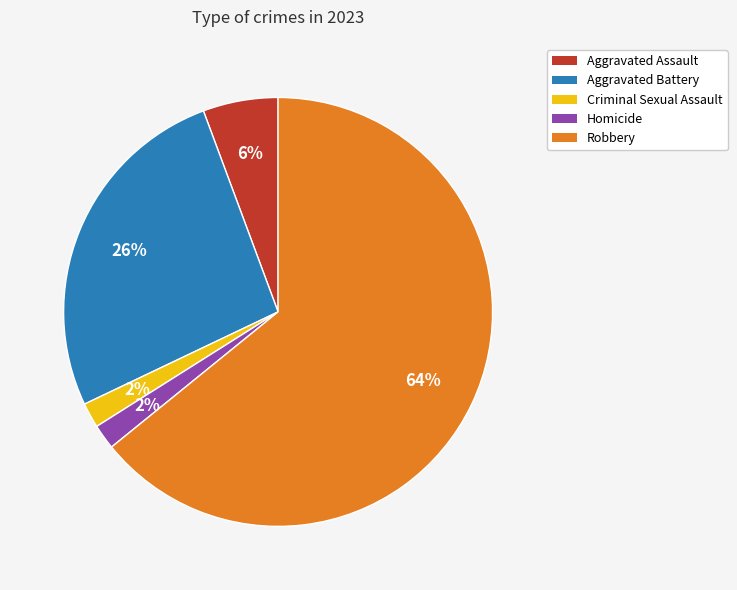

The Homicide slice represents 2% of the pie. True or false?

True